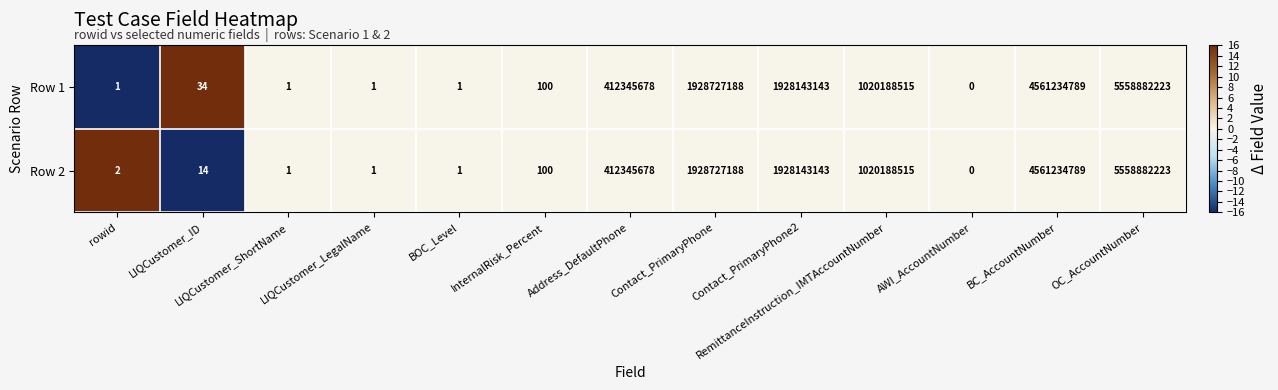

Rank the series by their average value, from highest to lowest.

Row 1, Row 2